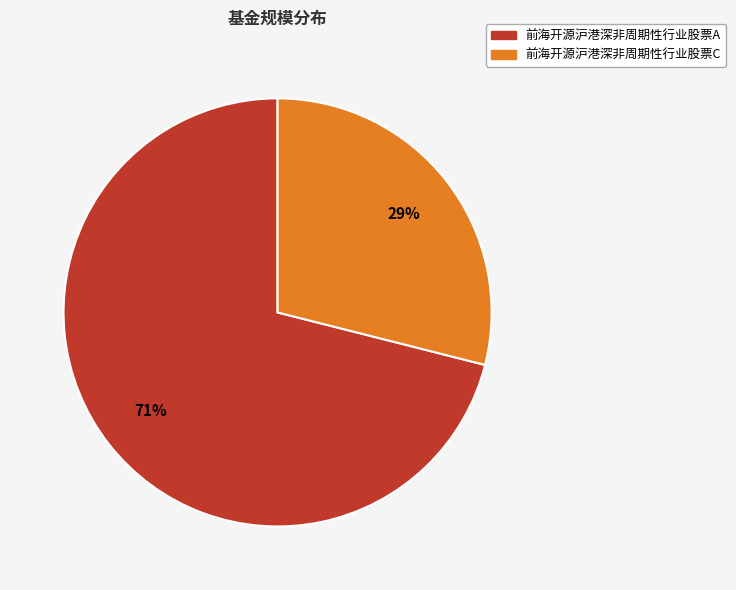

Count the number of slices in the pie.

2